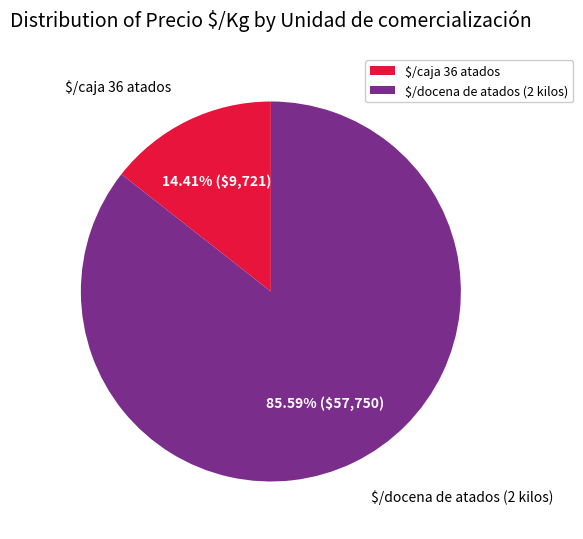

Approximately how many times larger is the value at $/caja 36 atados compared to $/docena de atados (2 kilos)?

0.2